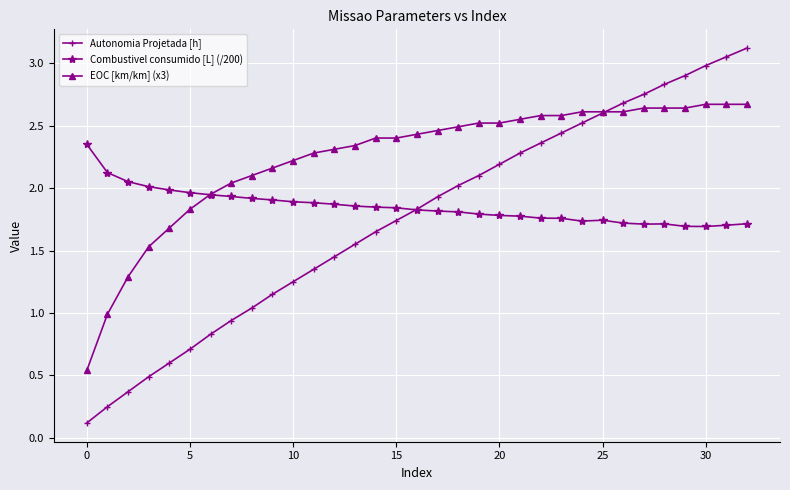

List the series in order of their overall mean, lowest first.

Autonomia Projetada [h], Combustivel consumido [L] (/200), EOC [km/km] (x3)